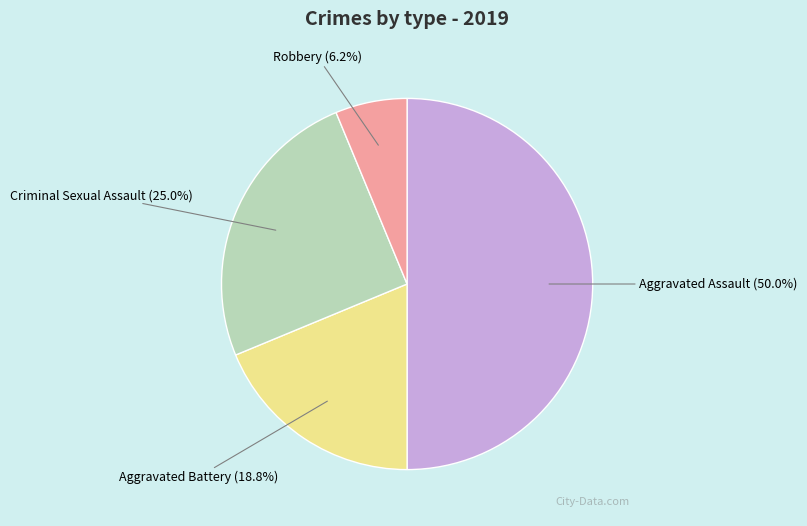

Does Robbery represent more than half of the total?

No